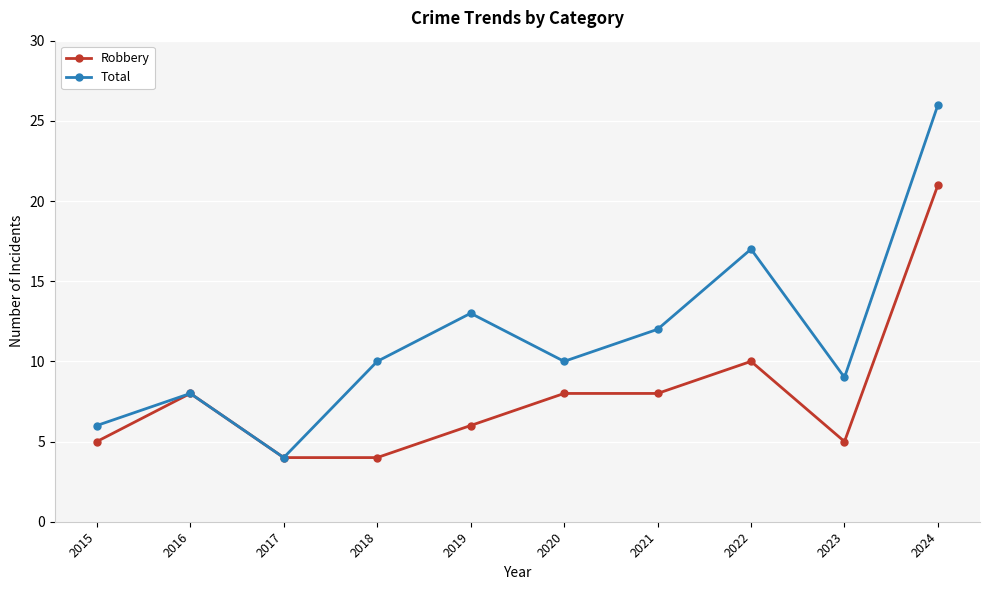

Does the chart display data point markers on the line(s)?

Yes